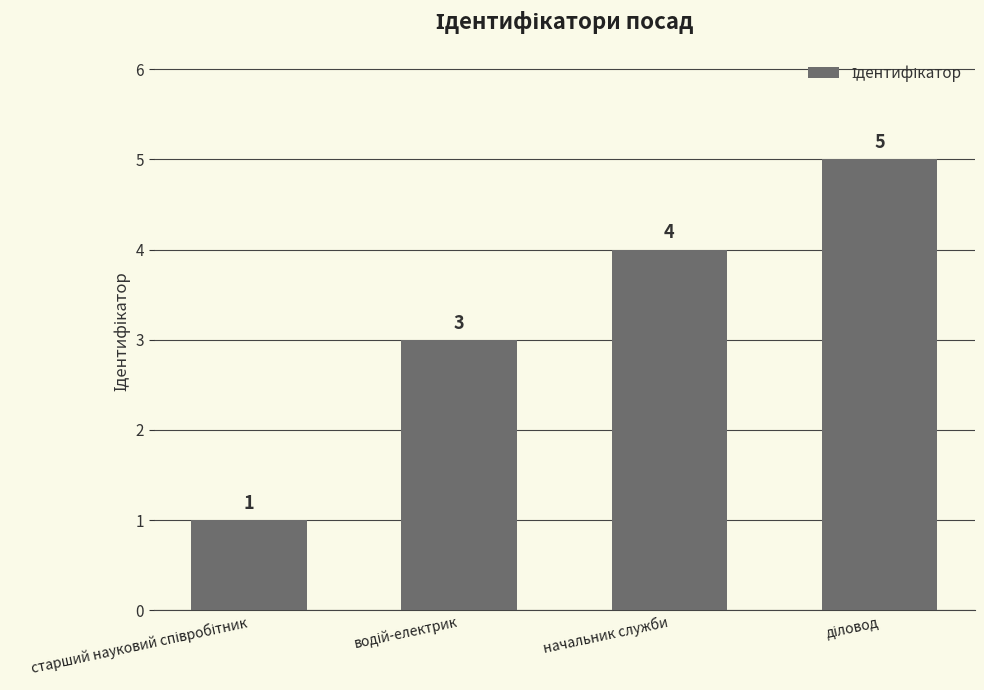

How many data points are less than 4?

2